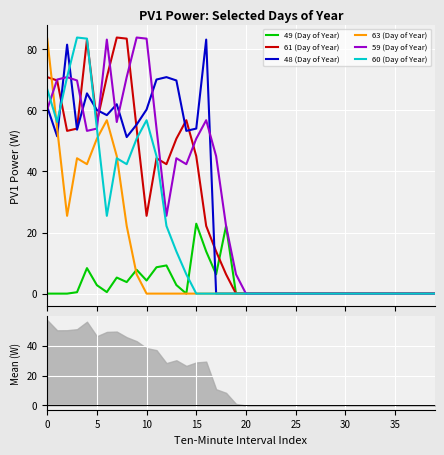

Count the number of categories in the chart.

40